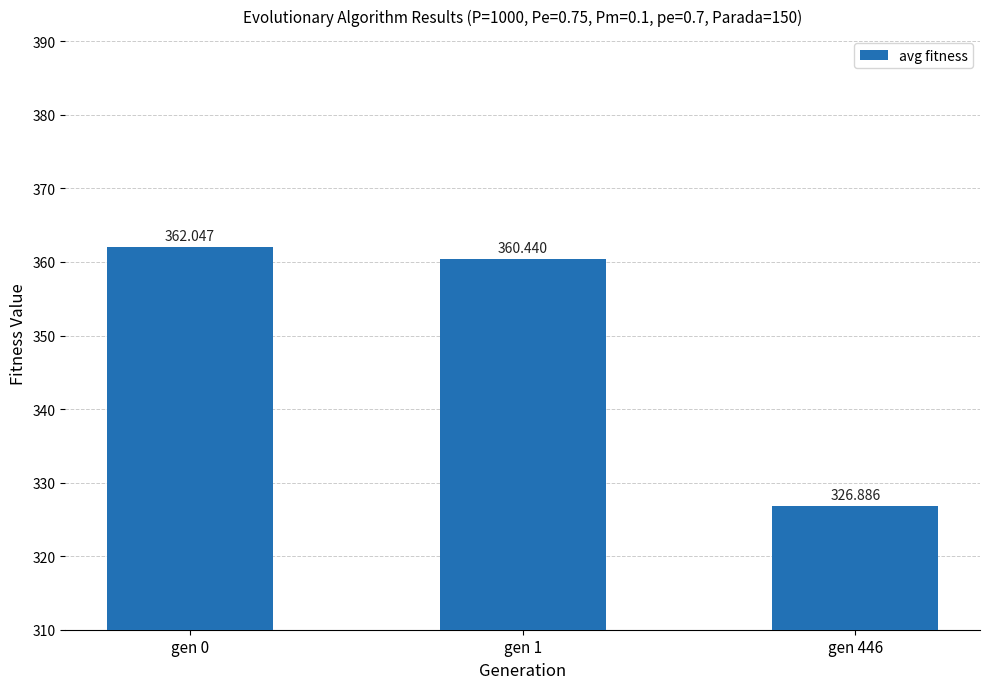

What is the change in value from gen 1 to gen 446?

-33.6